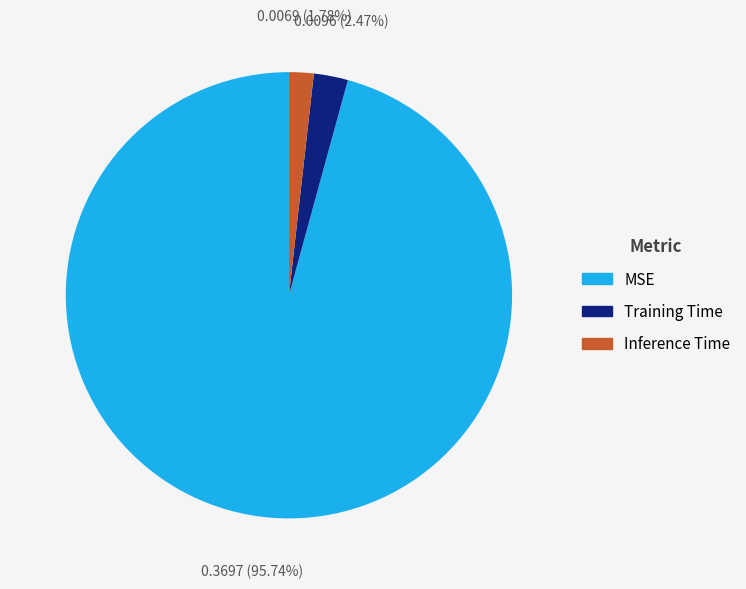

To the nearest percent, what is the difference between the Training Time and MSE slice percentages?

93%